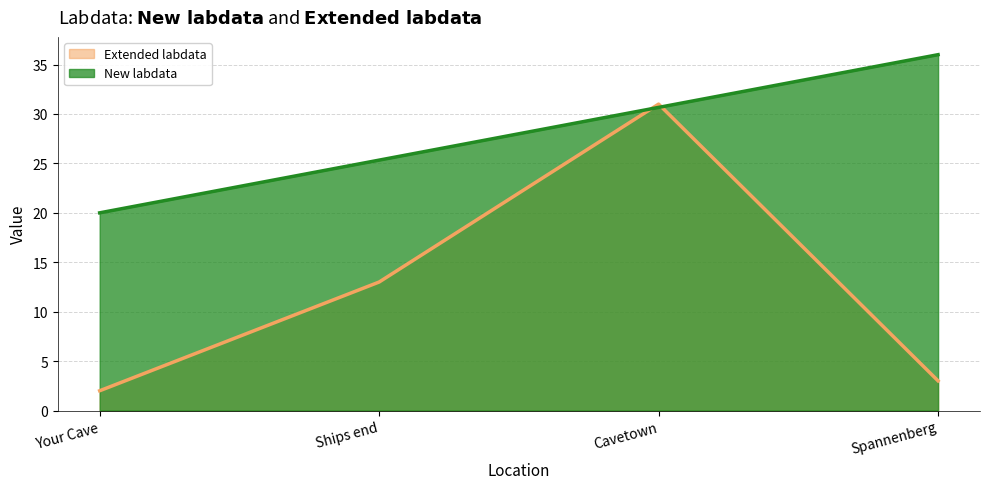

What is the change in value from Your Cave to Spannenberg?

+1